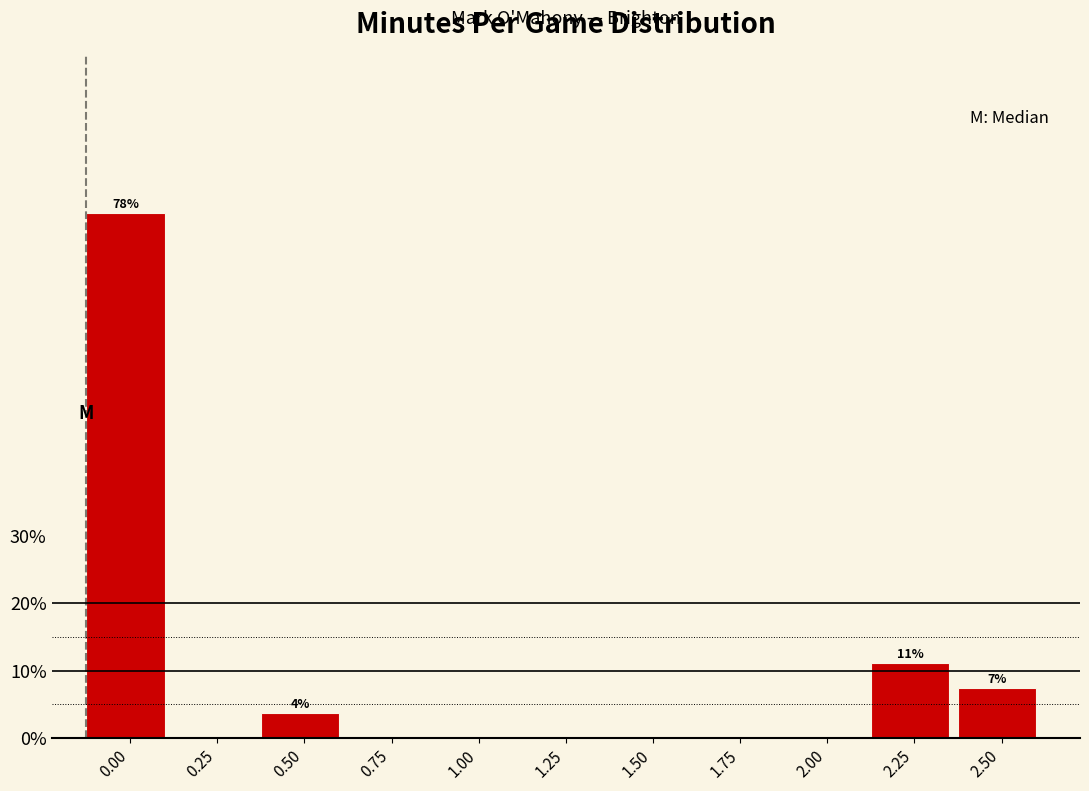

Reading right to left, extract all data points from this chart.

2.50=7.4	2.25=11.1	2.00=0.0	1.75=0.0	1.50=0.0	1.25=0.0	1.00=0.0	0.75=0.0	0.50=3.7	0.25=0.0	0.00=77.8